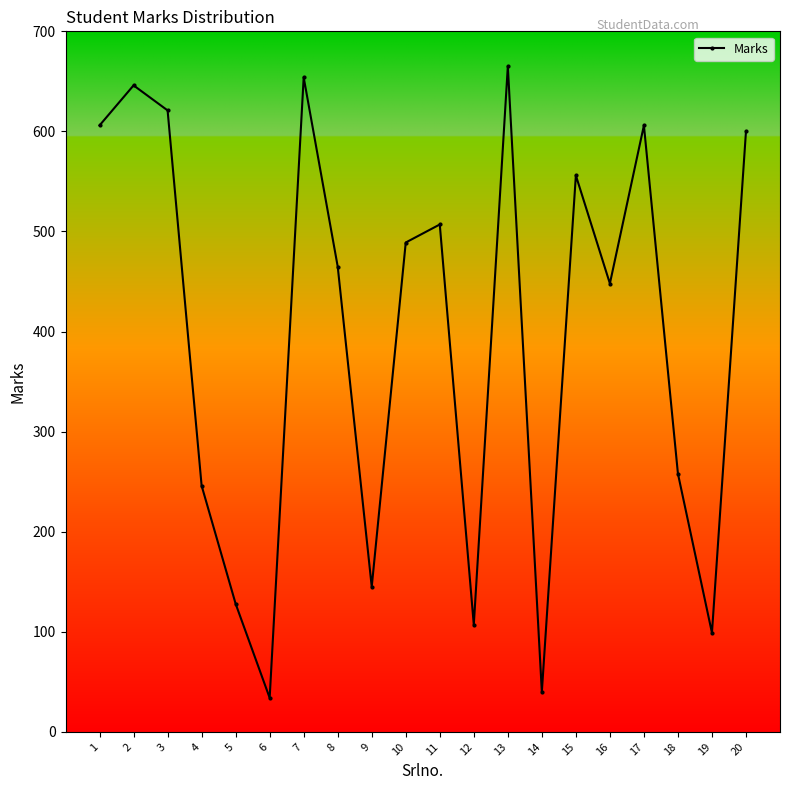

True or false: the data shows 99 at 19.

True